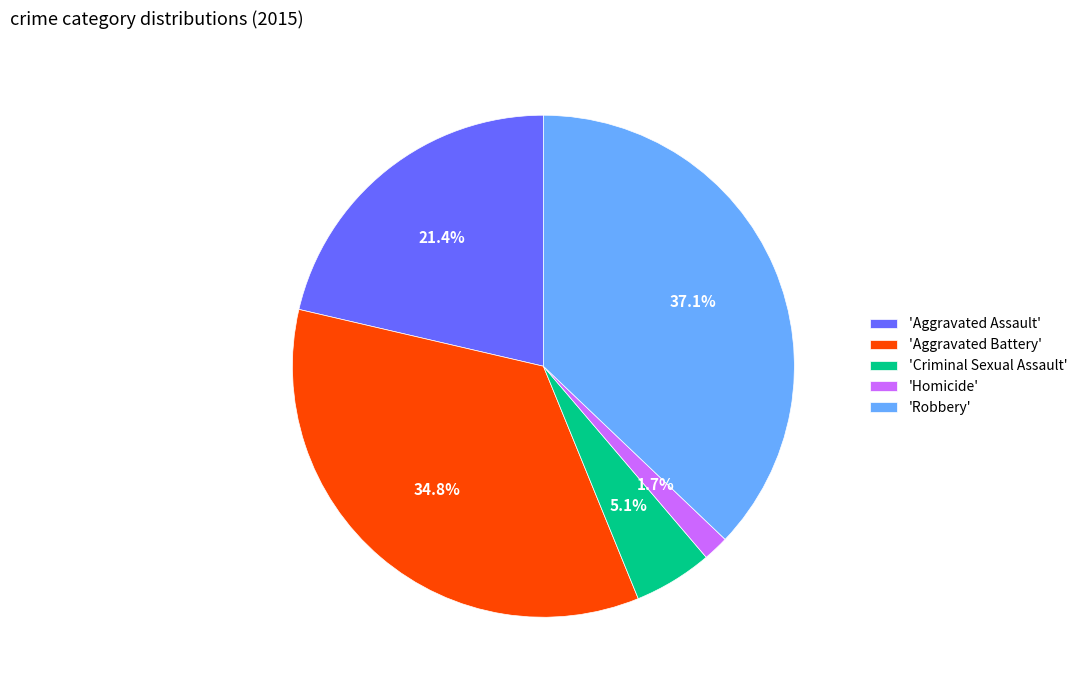

Is the sum of 'Homicide' and 'Robbery' greater than half?

No